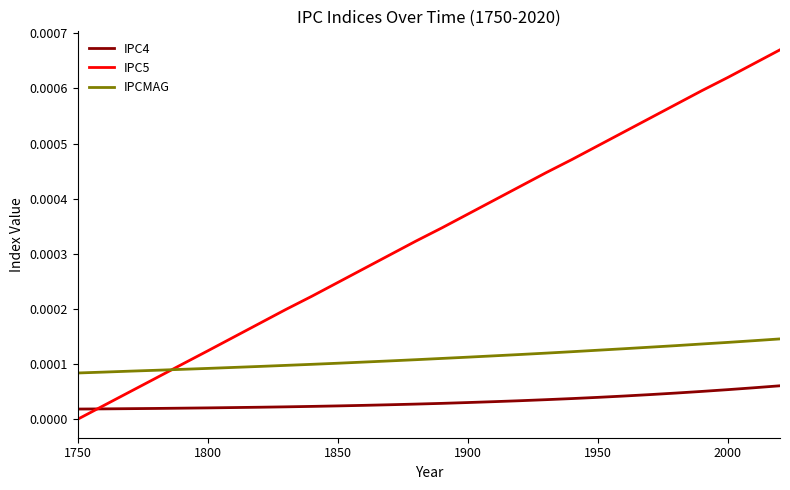

Which series has the largest total across all categories?

IPC5